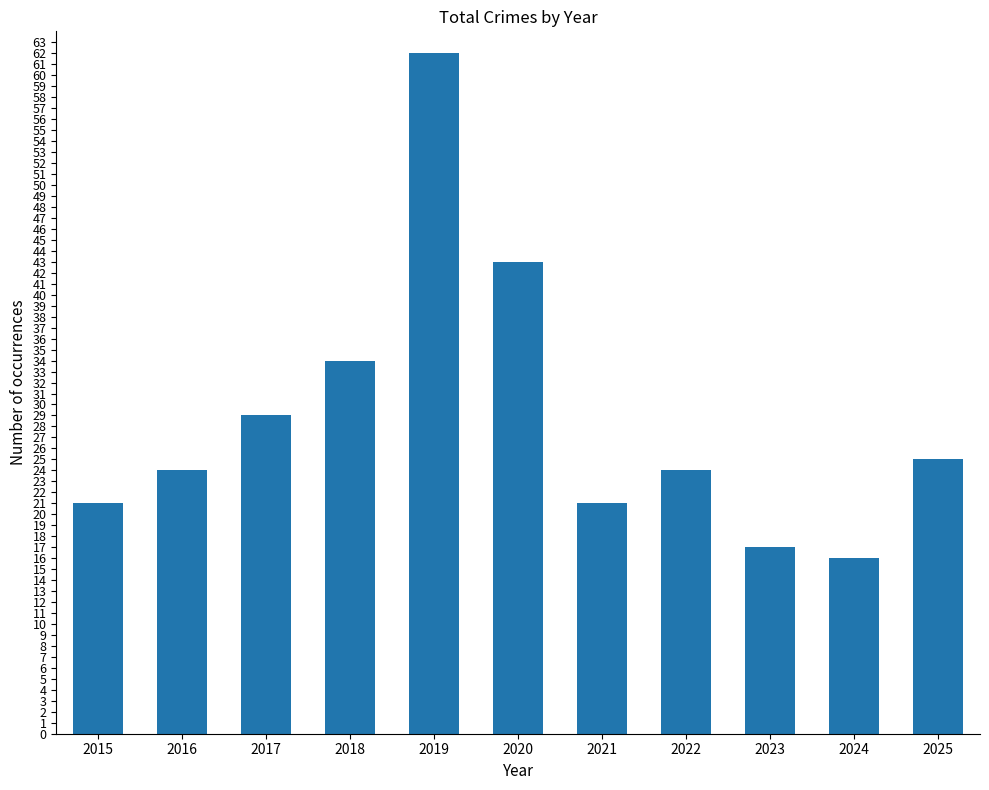

What is the sum of the values at 2022 and 2018?

58